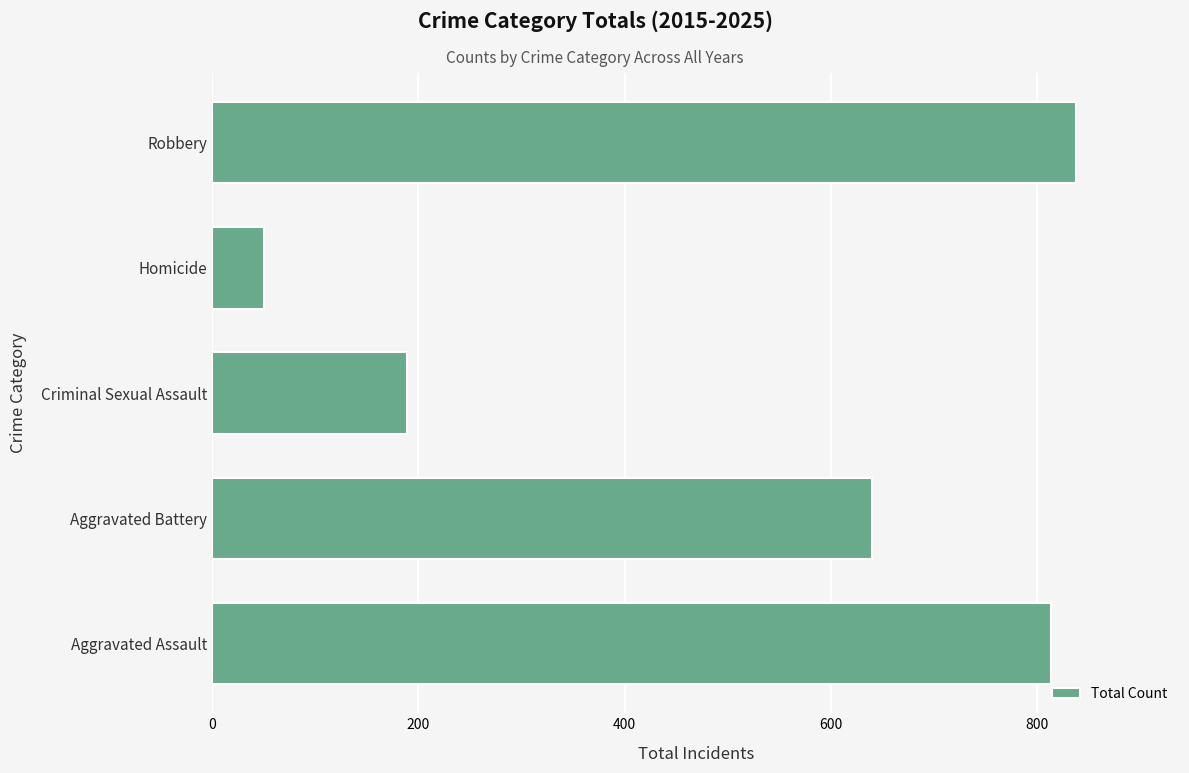

Between Aggravated Battery and Homicide, which is larger?

Aggravated Battery